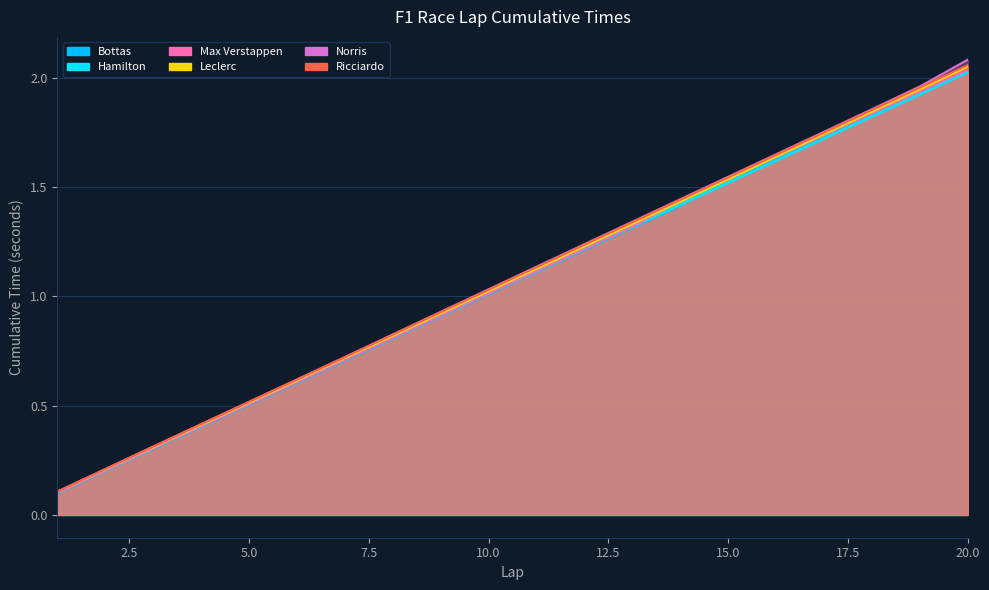

At which label is max_verstappen closest to 1?

10